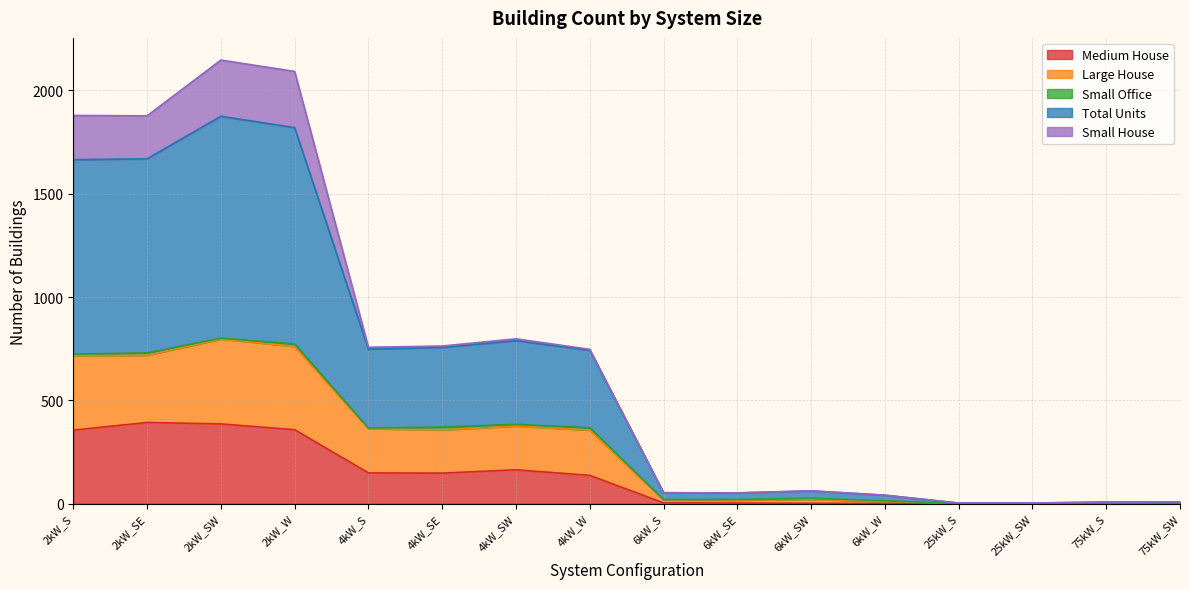

What is the value of the Medium House point at the 9th from the left?

4